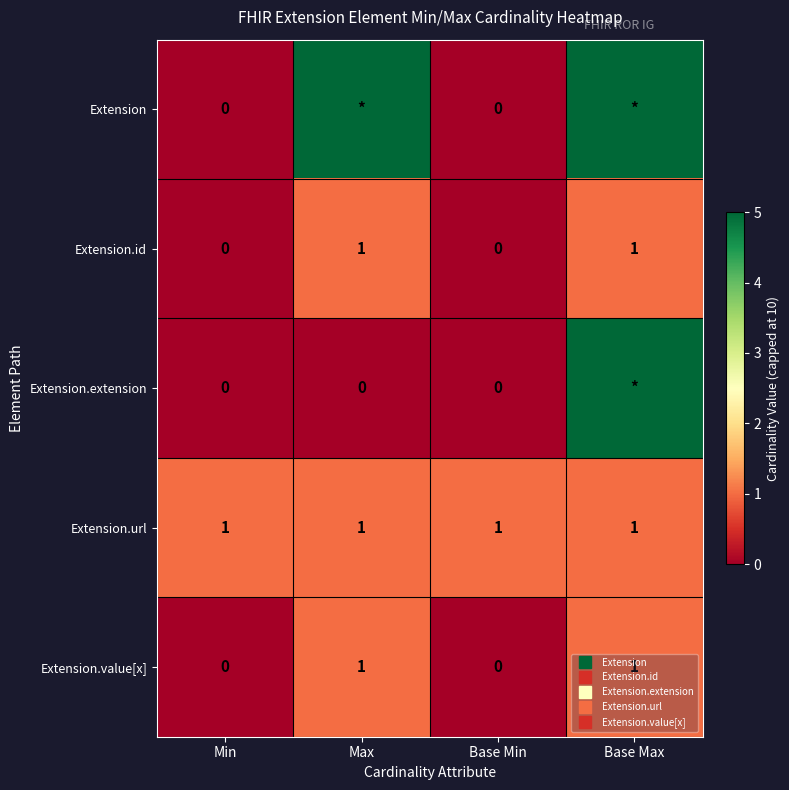

List the labels in order of Extension.url value, largest first.

Min, Max, Base Min, Base Max